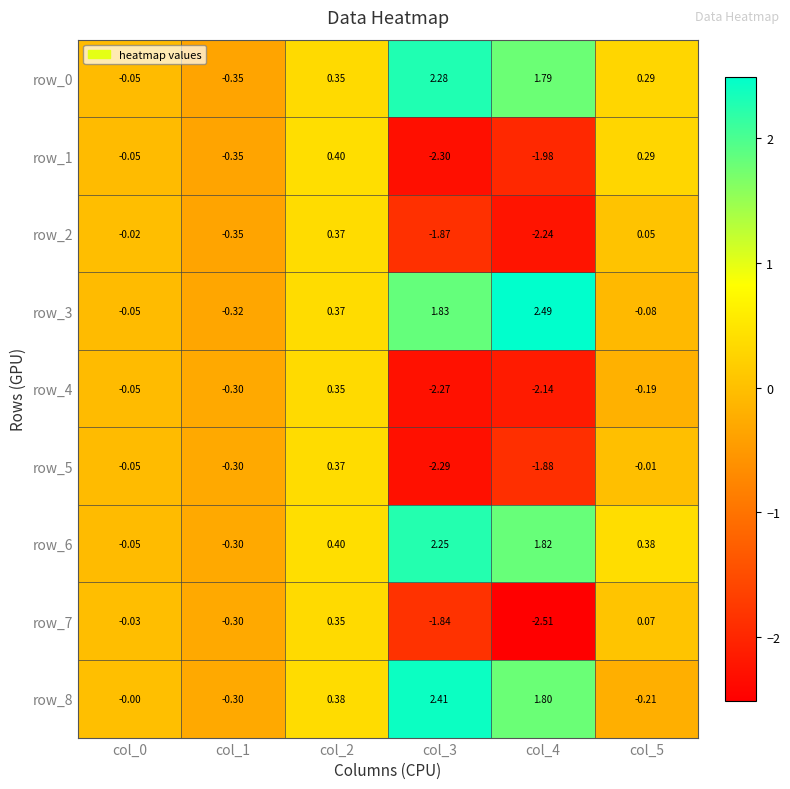

Which series has the widest spread of values?

row_7